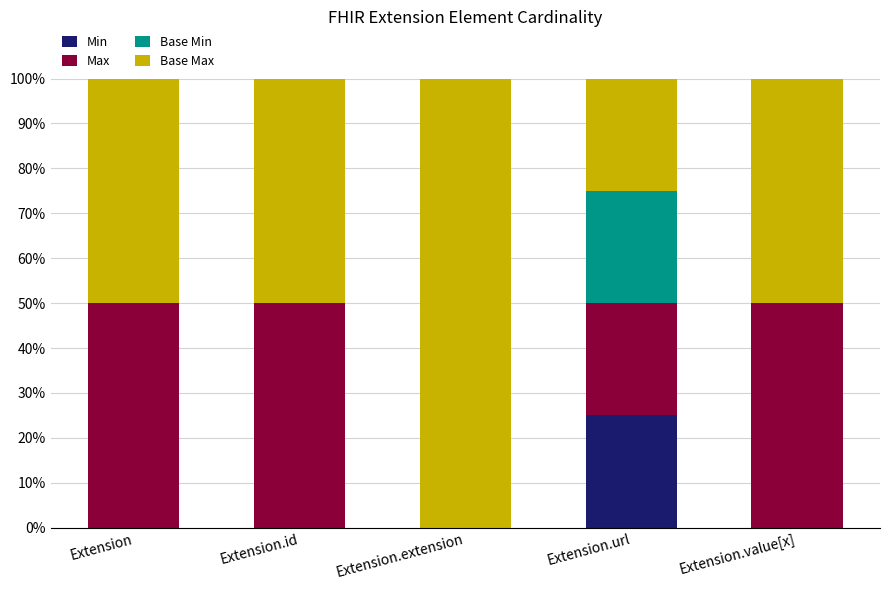

The value of Min at Extension.value[x] is 0. True or false?

True